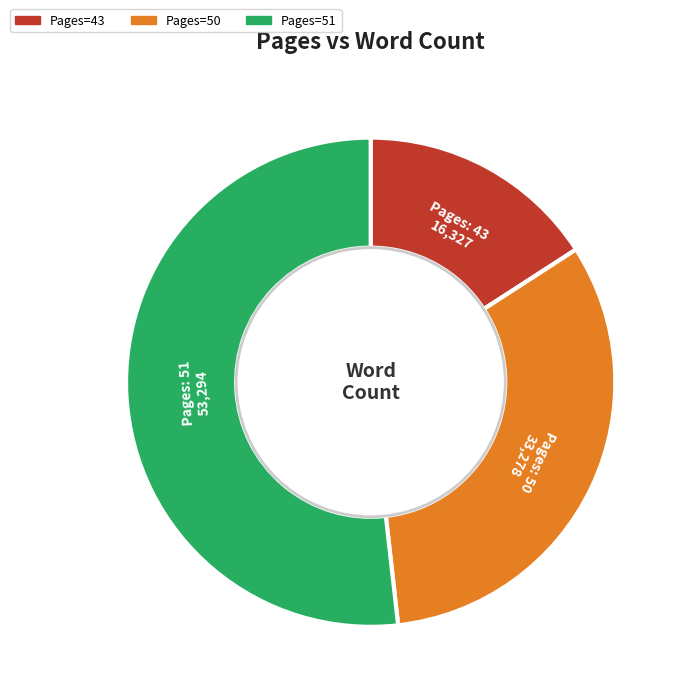

How many segments does this pie chart have?

3